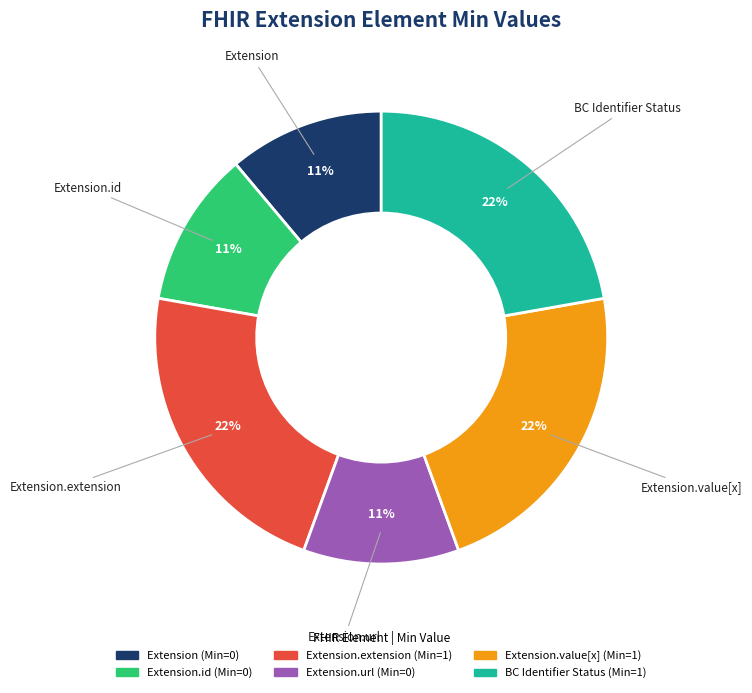

Is there a majority slice in this chart?

No